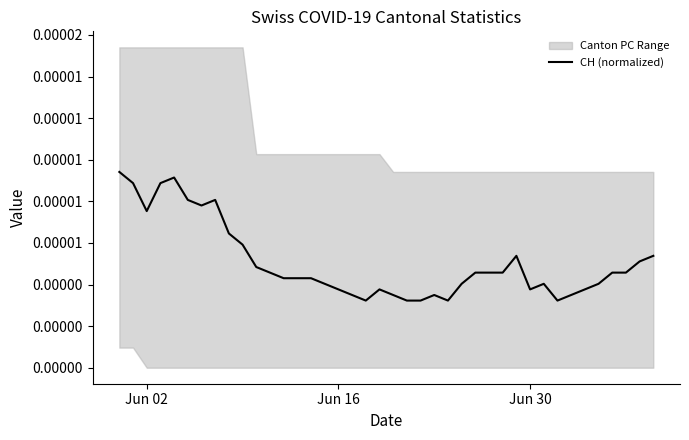

The chart shows a value of 0.0 at Jun 02. True or false?

True